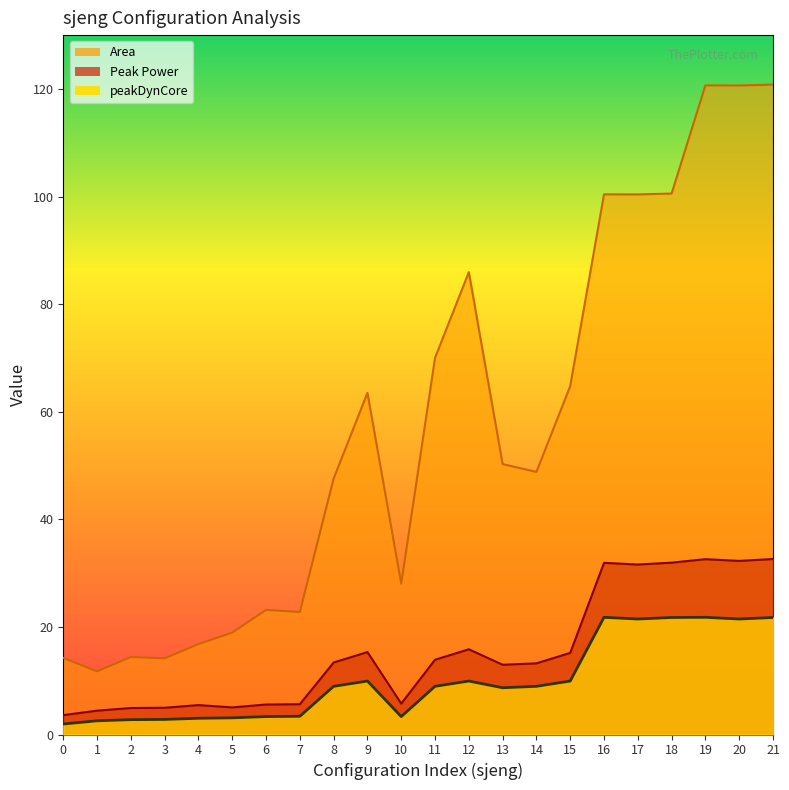

Which series has the widest spread of values?

Area